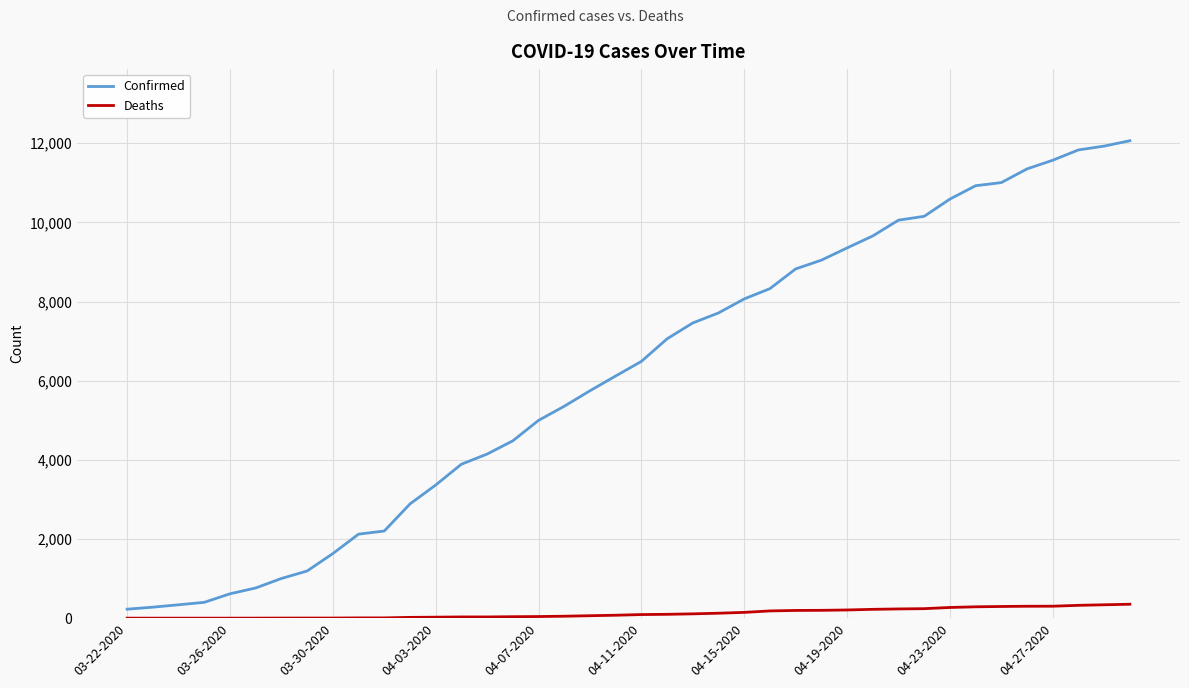

Which series has the largest range (max minus min)?

Confirmed